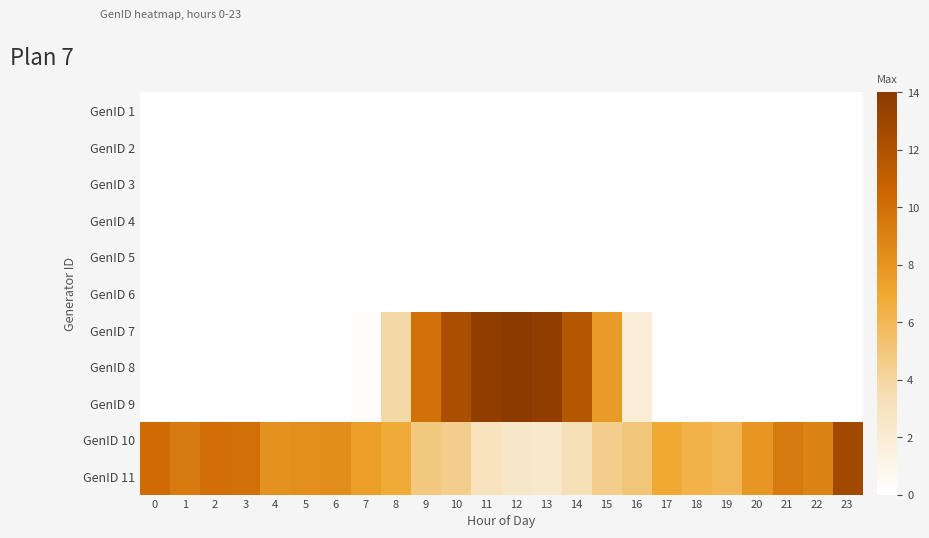

Reading left to right, extract all data points from this chart.

GenID 1: 0=0.0	1=0.0	2=0.0	3=0.0	4=0.0	5=0.0	6=0.0	7=0.0	8=0.0	9=0.0	10=0.0	11=0.0	12=0.0	13=0.0	14=0.0	15=0.0	16=0.0	17=0.0	18=0.0	19=0.0	20=0.0	21=0.0	22=0.0	23=0.0
GenID 2: 0=0.0	1=0.0	2=0.0	3=0.0	4=0.0	5=0.0	6=0.0	7=0.0	8=0.0	9=0.0	10=0.0	11=0.0	12=0.0	13=0.0	14=0.0	15=0.0	16=0.0	17=0.0	18=0.0	19=0.0	20=0.0	21=0.0	22=0.0	23=0.0
GenID 3: 0=0.0	1=0.0	2=0.0	3=0.0	4=0.0	5=0.0	6=0.0	7=0.0	8=0.0	9=0.0	10=0.0	11=0.0	12=0.0	13=0.0	14=0.0	15=0.0	16=0.0	17=0.0	18=0.0	19=0.0	20=0.0	21=0.0	22=0.0	23=0.0
GenID 4: 0=0.0	1=0.0	2=0.0	3=0.0	4=0.0	5=0.0	6=0.0	7=0.0	8=0.0	9=0.0	10=0.0	11=0.0	12=0.0	13=0.0	14=0.0	15=0.0	16=0.0	17=0.0	18=0.0	19=0.0	20=0.0	21=0.0	22=0.0	23=0.0
GenID 5: 0=0.0	1=0.0	2=0.0	3=0.0	4=0.0	5=0.0	6=0.0	7=0.0	8=0.0	9=0.0	10=0.0	11=0.0	12=0.0	13=0.0	14=0.0	15=0.0	16=0.0	17=0.0	18=0.0	19=0.0	20=0.0	21=0.0	22=0.0	23=0.0
GenID 6: 0=0.0	1=0.0	2=0.0	3=0.0	4=0.0	5=0.0	6=0.0	7=0.0	8=0.0	9=0.0	10=0.0	11=0.0	12=0.0	13=0.0	14=0.0	15=0.0	16=0.0	17=0.0	18=0.0	19=0.0	20=0.0	21=0.0	22=0.0	23=0.0
GenID 7: 0=0.0	1=0.0	2=0.0	3=0.0	4=0.0	5=0.0	6=0.0	7=0.2	8=3.8	9=9.9	10=12.3	11=13.7	12=13.9	13=13.7	14=11.7	15=7.7	16=1.9	17=0.0	18=0.0	19=0.0	20=0.0	21=0.0	22=0.0	23=0.0
GenID 8: 0=0.0	1=0.0	2=0.0	3=0.0	4=0.0	5=0.0	6=0.0	7=0.2	8=3.8	9=9.9	10=12.3	11=13.7	12=13.9	13=13.7	14=11.7	15=7.7	16=1.9	17=0.0	18=0.0	19=0.0	20=0.0	21=0.0	22=0.0	23=0.0
GenID 9: 0=0.0	1=0.0	2=0.0	3=0.0	4=0.0	5=0.0	6=0.0	7=0.2	8=3.8	9=9.9	10=12.3	11=13.7	12=13.9	13=13.7	14=11.7	15=7.7	16=1.9	17=0.0	18=0.0	19=0.0	20=0.0	21=0.0	22=0.0	23=0.0
GenID 10: 0=10.2	1=9.4	2=10.0	3=9.9	4=8.2	5=8.3	6=8.3	7=7.5	8=6.7	9=4.9	10=4.5	11=3.0	12=2.5	13=2.4	14=3.3	15=4.5	16=5.0	17=6.9	18=6.3	19=6.0	20=7.9	21=9.4	22=8.9	23=12.7
GenID 11: 0=10.2	1=9.4	2=10.0	3=9.9	4=8.2	5=8.3	6=8.3	7=7.5	8=6.7	9=4.9	10=4.5	11=3.0	12=2.5	13=2.4	14=3.3	15=4.5	16=5.0	17=6.9	18=6.3	19=6.0	20=7.9	21=9.4	22=8.9	23=12.7